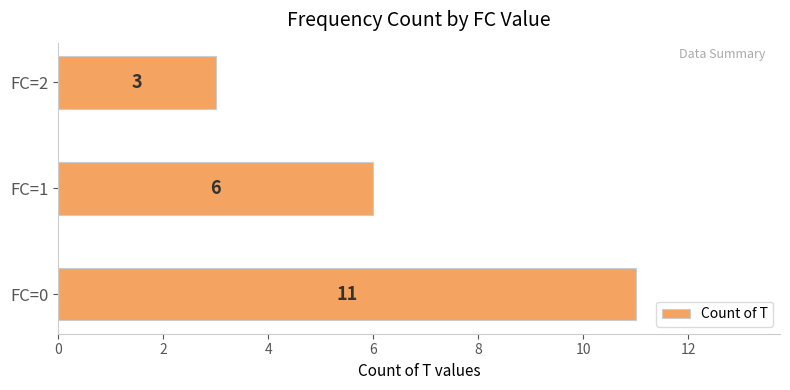

List the labels in order of value, largest first.

FC=0, FC=1, FC=2